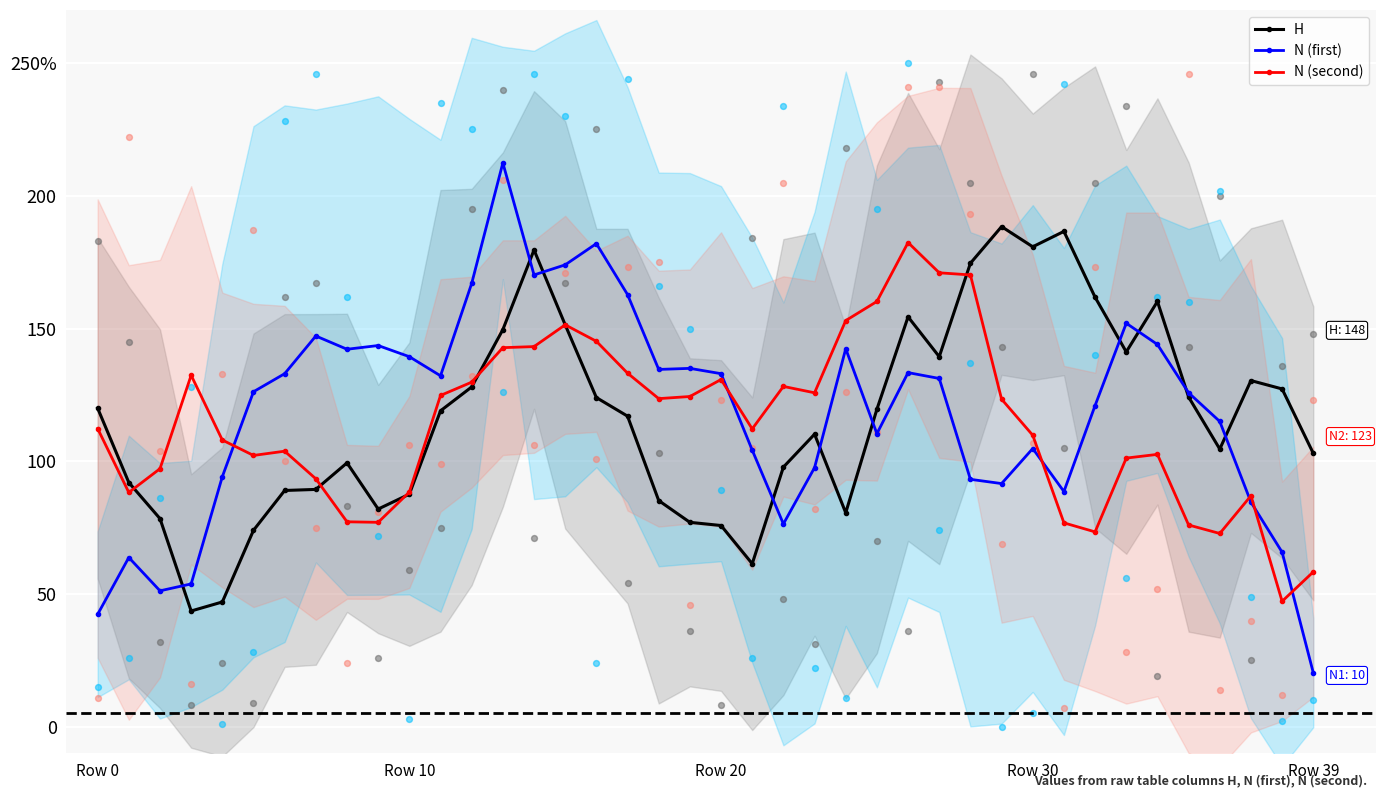

What is the total value across all series at 7?

330.0